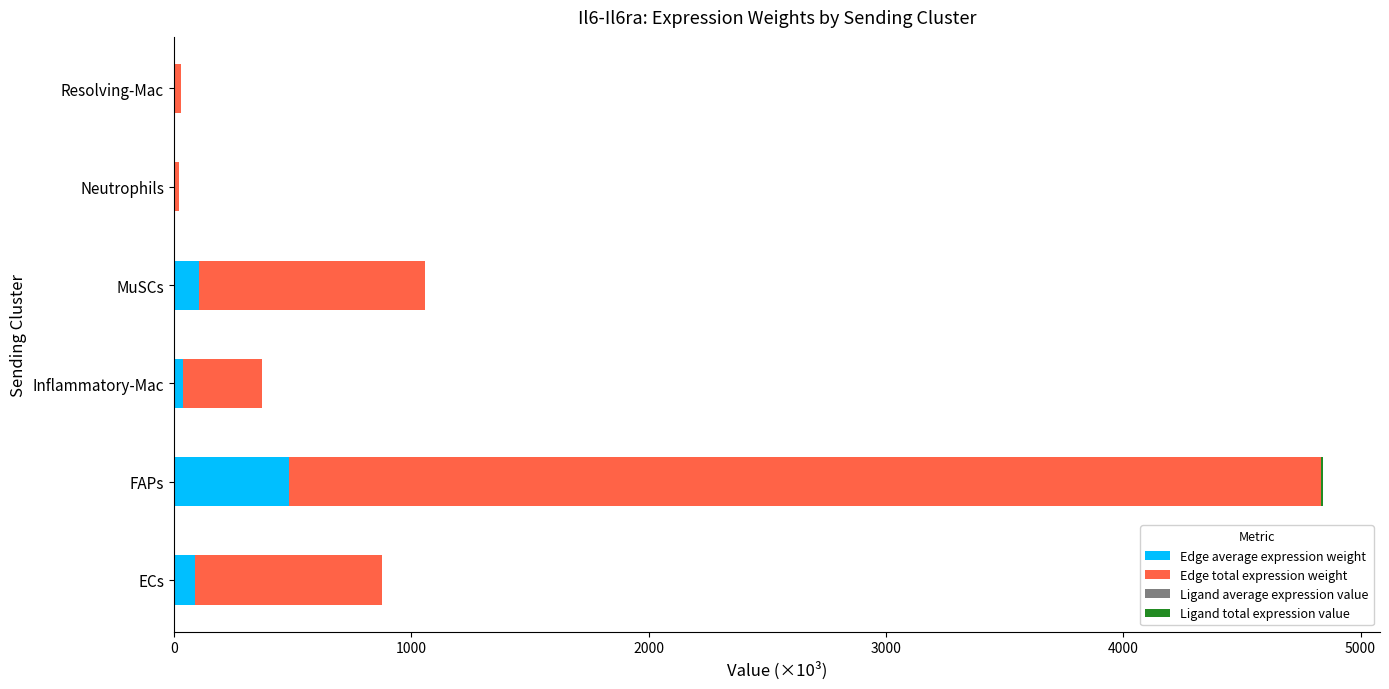

At which category is the sum across all series the highest?

FAPs